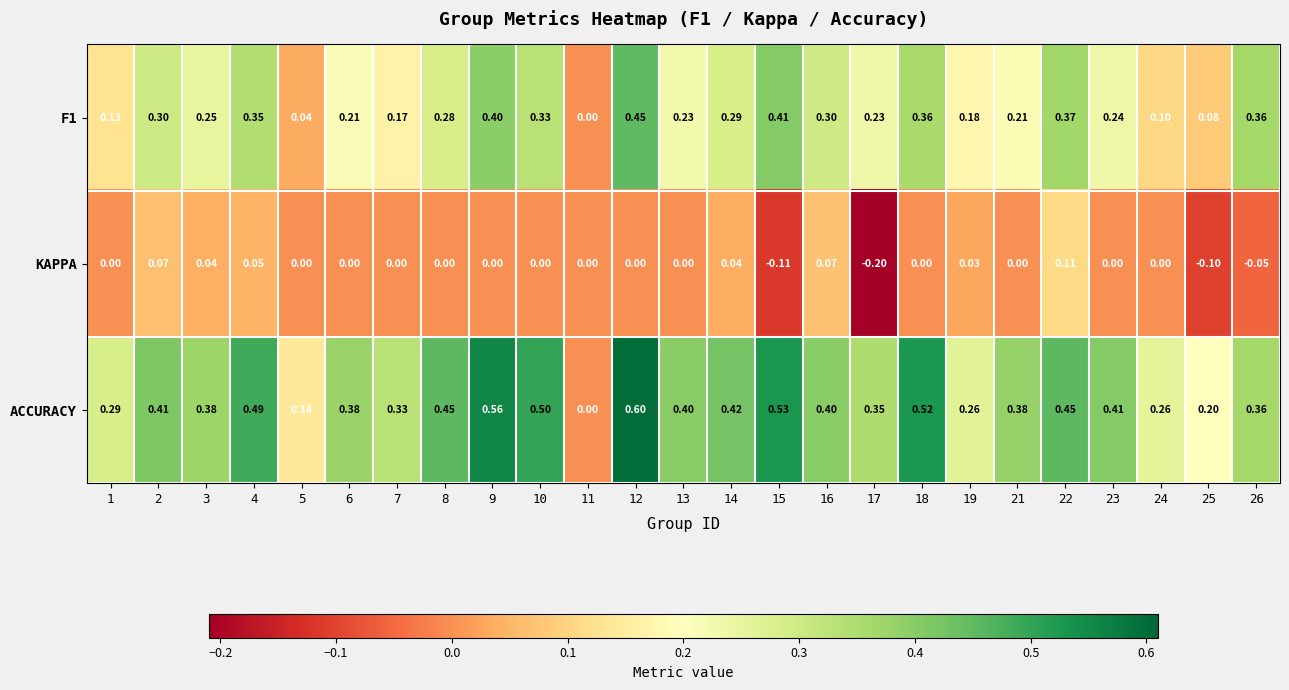

Which series has the largest range (max minus min)?

ACCURACY